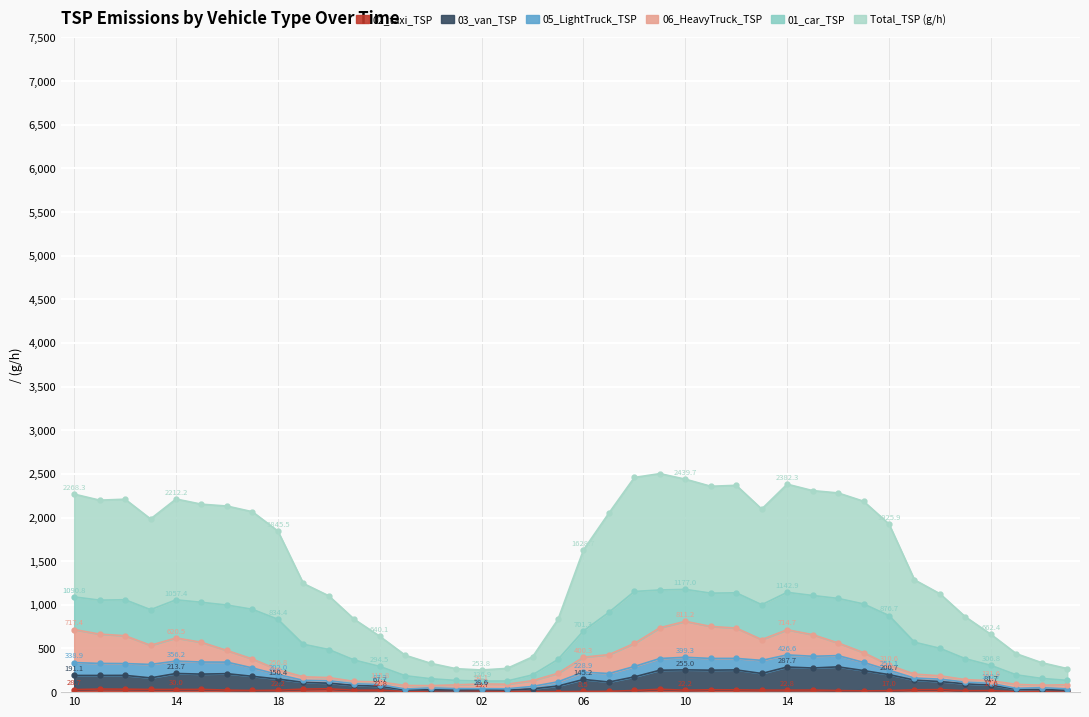

True or false: 02_taxi_TSP and 03_van_TSP intersect in this chart.

False